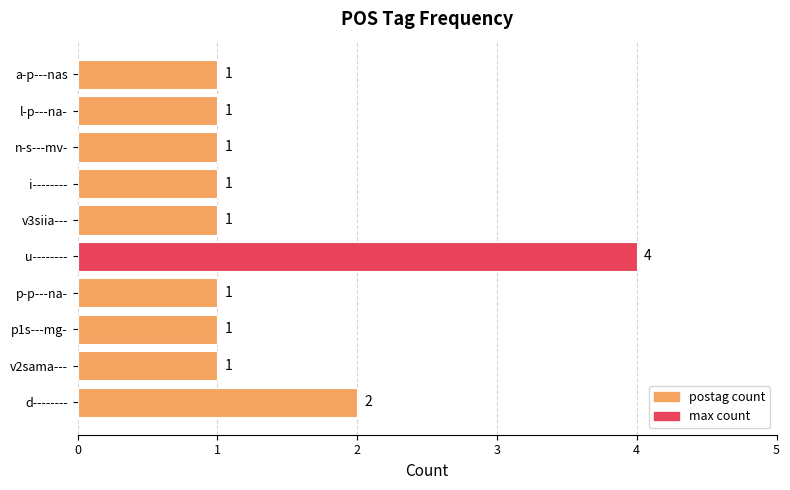

Which label corresponds to the largest value in the chart?

u--------